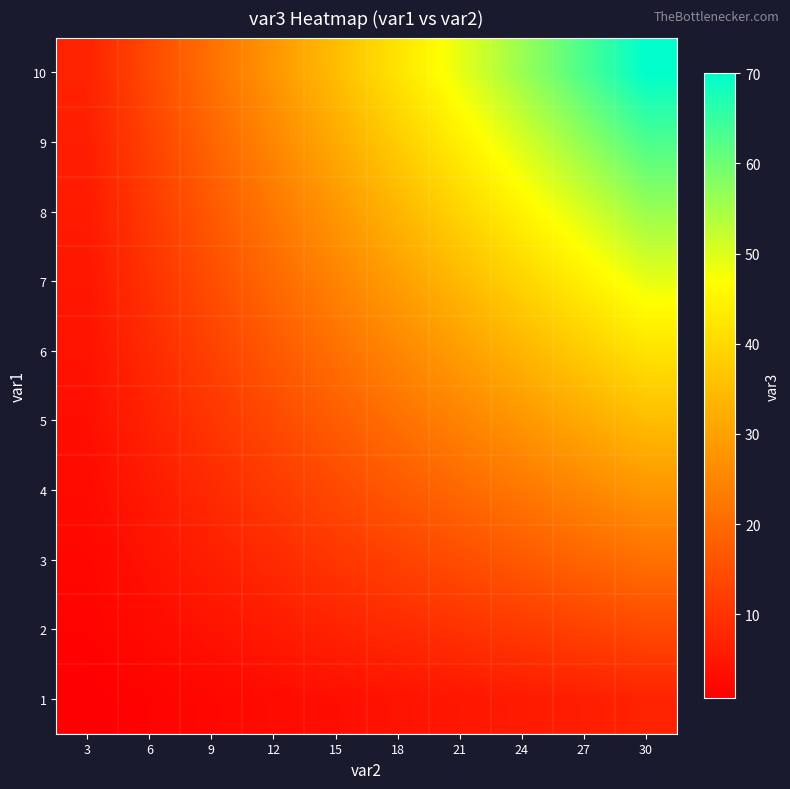

Reading right to left, list all the values displayed in this chart.

1: 30=7.0	27=6.3	24=5.6	21=4.9	18=4.2	15=3.5	12=2.8	9=2.1	6=1.4	3=0.7
2: 30=14.0	27=12.6	24=11.2	21=9.8	18=8.4	15=7.0	12=5.6	9=4.2	6=2.8	3=1.4
3: 30=21.0	27=18.9	24=16.8	21=14.7	18=12.6	15=10.5	12=8.4	9=6.3	6=4.2	3=2.1
4: 30=28.0	27=25.2	24=22.4	21=19.6	18=16.8	15=14.0	12=11.2	9=8.4	6=5.6	3=2.8
5: 30=35.0	27=31.5	24=28.0	21=24.5	18=21.0	15=17.5	12=14.0	9=10.5	6=7.0	3=3.5
6: 30=42.0	27=37.8	24=33.6	21=29.4	18=25.2	15=21.0	12=16.8	9=12.6	6=8.4	3=4.2
7: 30=49.0	27=44.1	24=39.2	21=34.3	18=29.4	15=24.5	12=19.6	9=14.7	6=9.8	3=4.9
8: 30=56.0	27=50.4	24=44.8	21=39.2	18=33.6	15=28.0	12=22.4	9=16.8	6=11.2	3=5.6
9: 30=63.0	27=56.7	24=50.4	21=44.1	18=37.8	15=31.5	12=25.2	9=18.9	6=12.6	3=6.3
10: 30=70.0	27=63.0	24=56.0	21=49.0	18=42.0	15=35.0	12=28.0	9=21.0	6=14.0	3=7.0